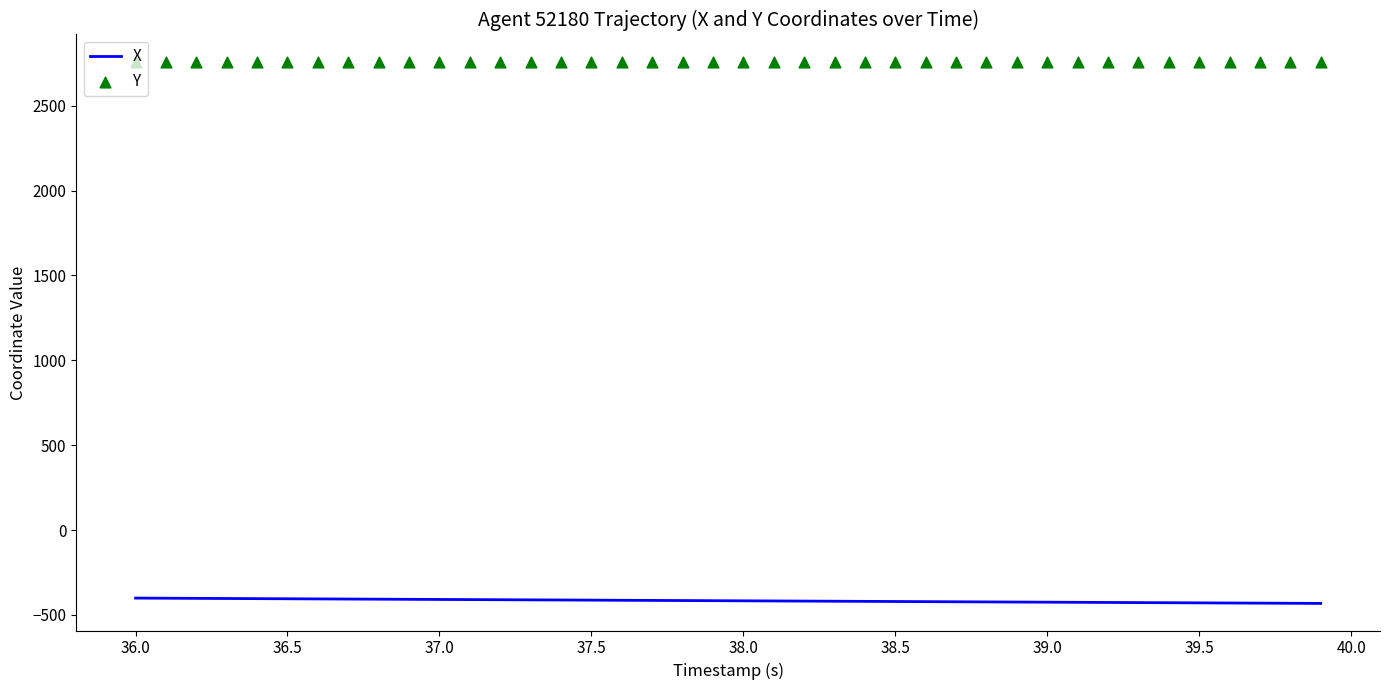

What is the lowest value of the X series?

-431.9